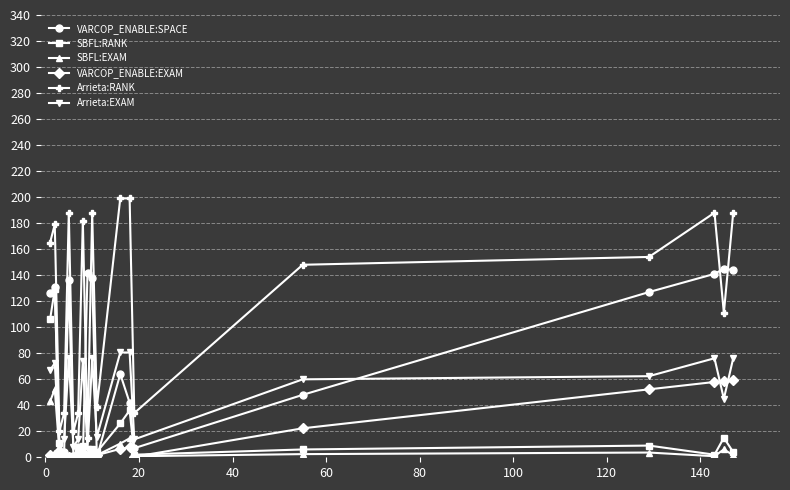

Which series has the largest total across all categories?

Arrieta:RANK